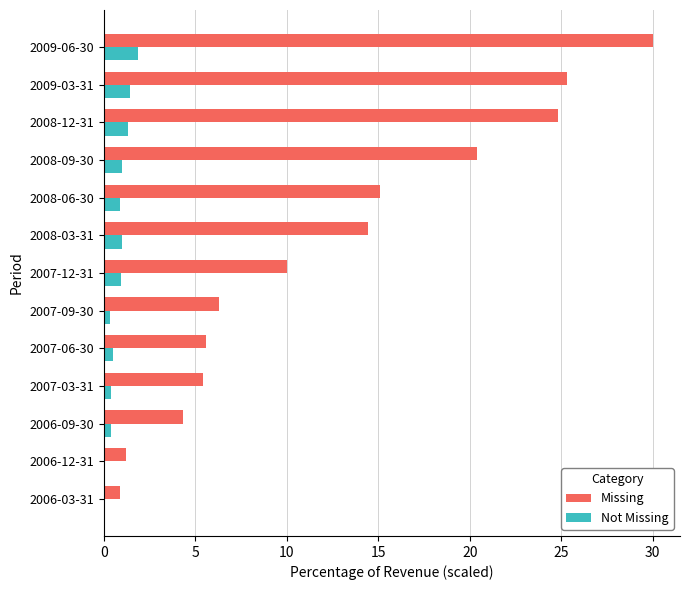

The value of Not Missing at 2008-12-31 is 1.3. True or false?

True